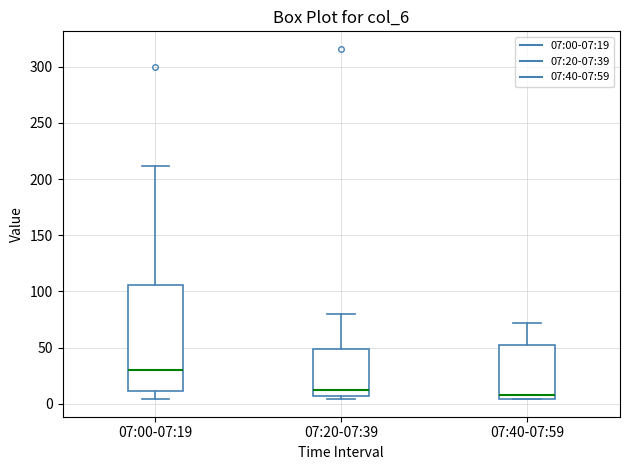

Reading left to right, transcribe this box plot: for each box, give where its median line is, the range the box spans, and where its two whiskers end, as read against the y-axis. The values are not printed on the chart, so give them approximately, as read against the axis.

07:00-07:19: median 30, box 10 to 105, whiskers 5 to 210
07:20-07:39: median 10, box 5 to 50, whiskers 5 (just below the box's lower edge) to 80
07:40-07:59: median 10, box 5 to 50, whiskers 5 to 70